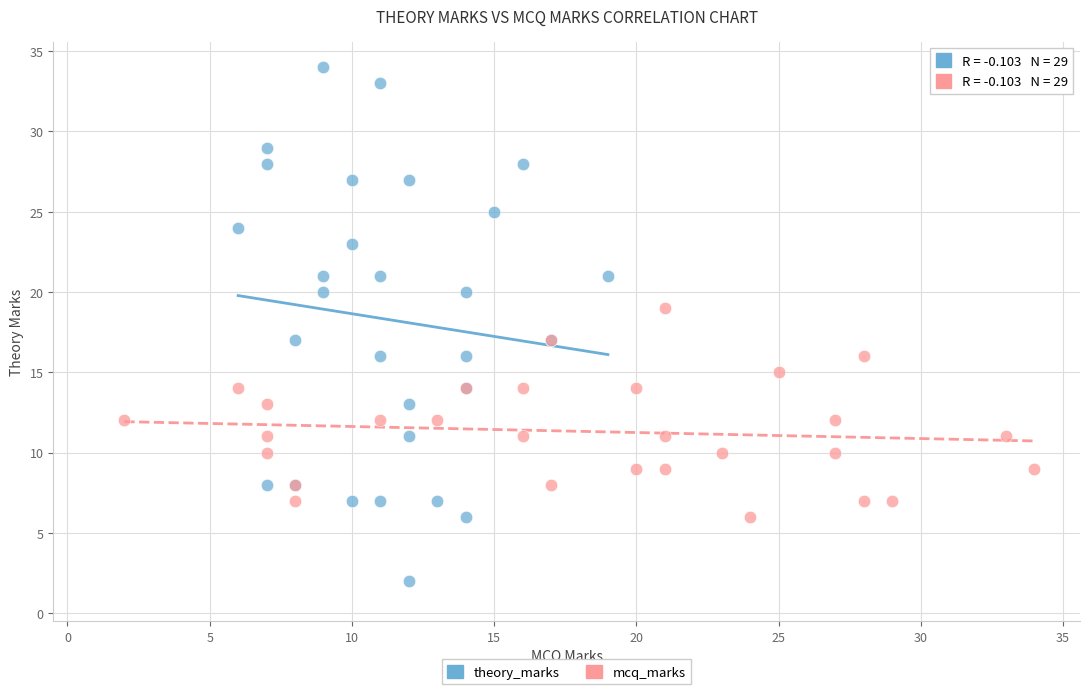

Which series reaches the maximum Y coordinate?

theory_marks